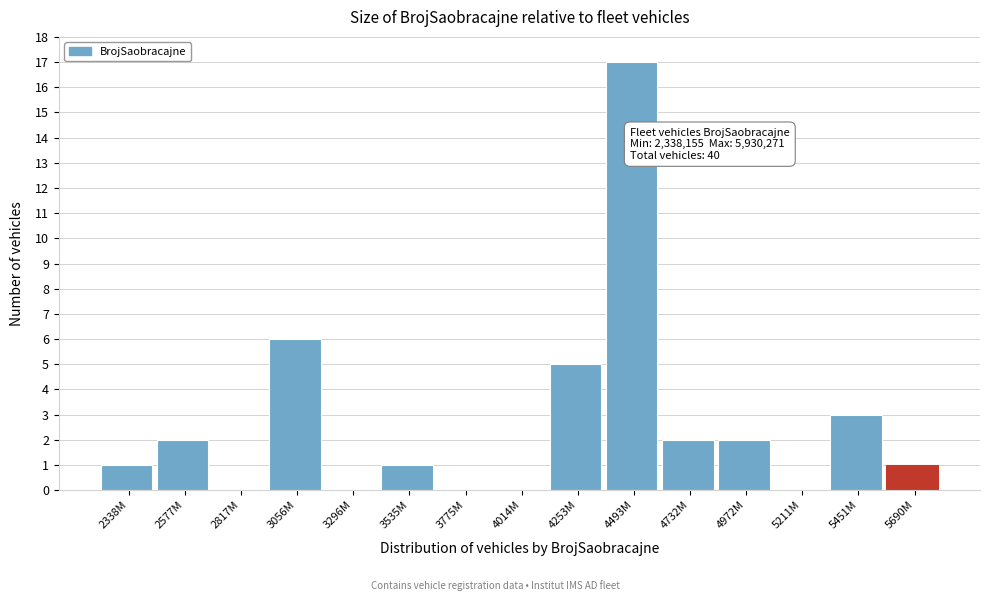

Reading right to left, what are all the values shown in this chart?

5690M=1	5451M=3	5211M=0	4972M=2	4732M=2	4493M=17	4253M=5	4014M=0	3775M=0	3535M=1	3296M=0	3056M=6	2817M=0	2577M=2	2338M=1